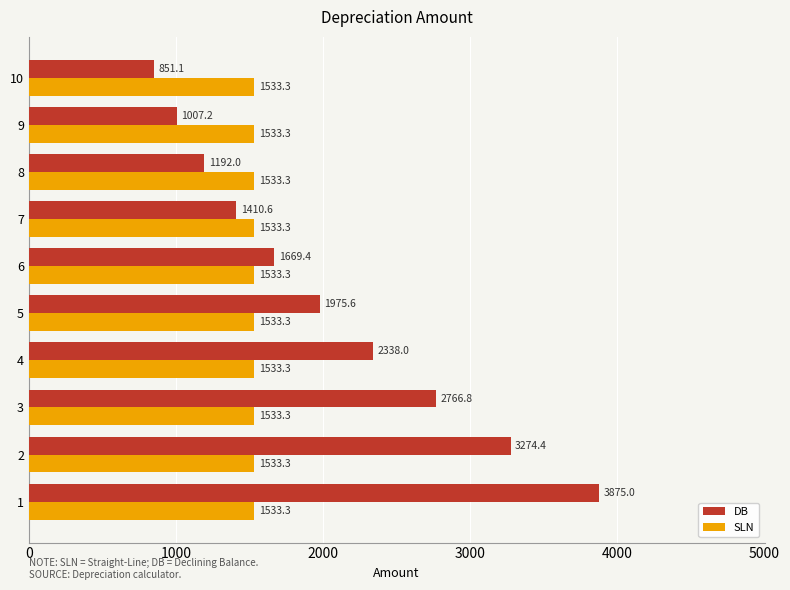

True or false: SLN has a value of 2220.7 at 8.

False